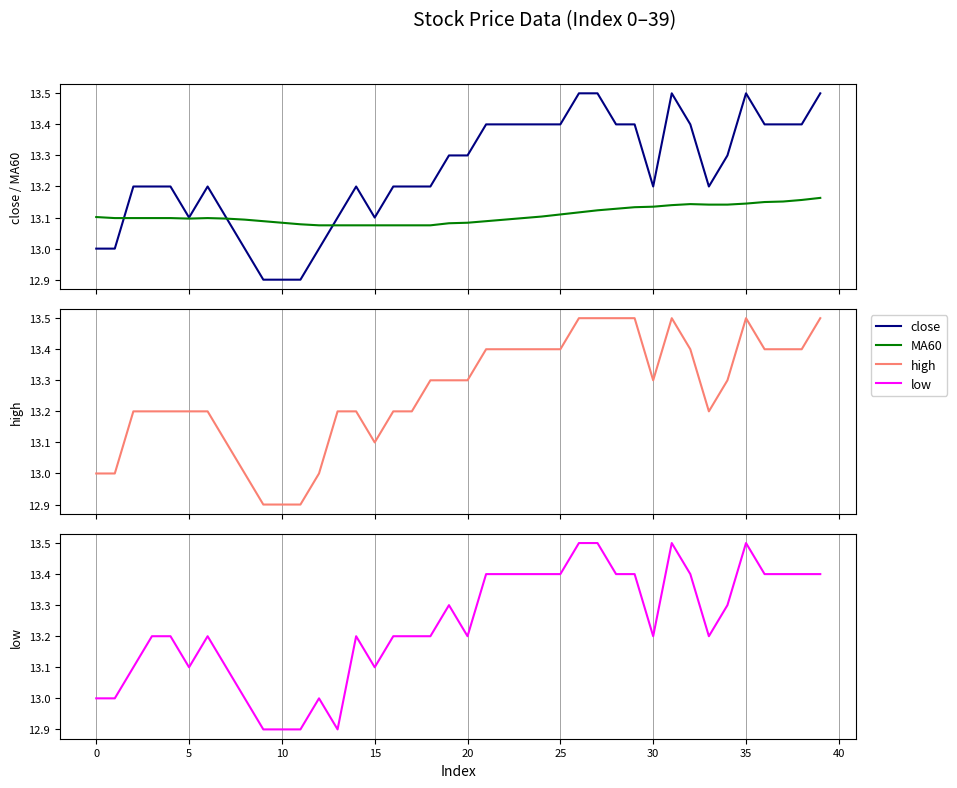

What value does the MA60 series have at 10?

13.1